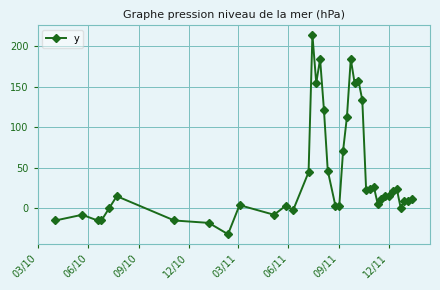

What is the smallest value displayed?

-31.9